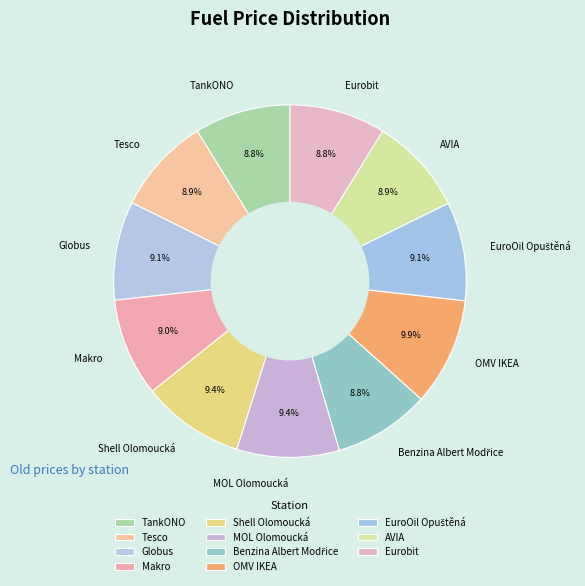

What percentage is the TankONO slice, to the nearest percent?

9%